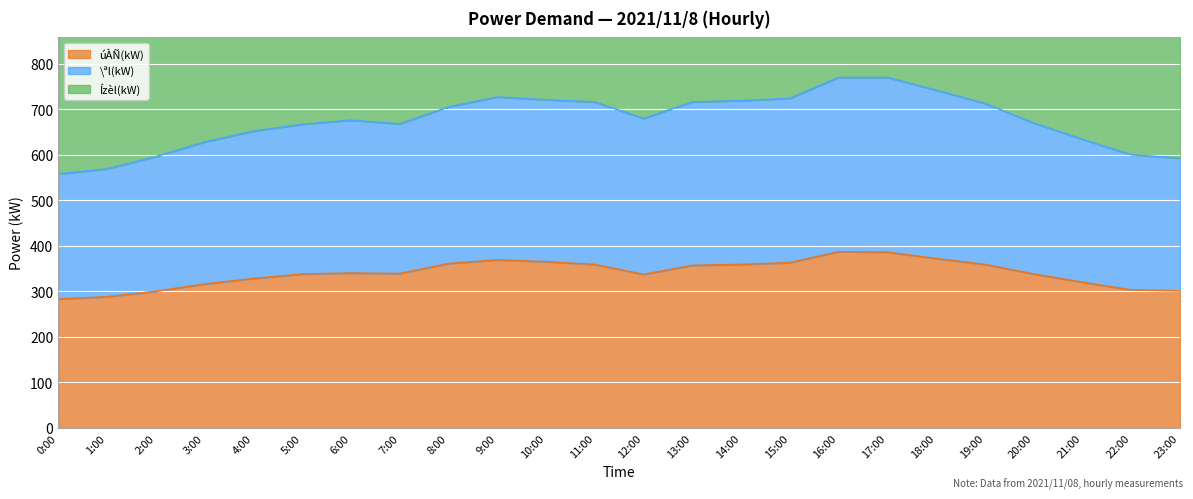

At which category is the sum across all series the highest?

16:00